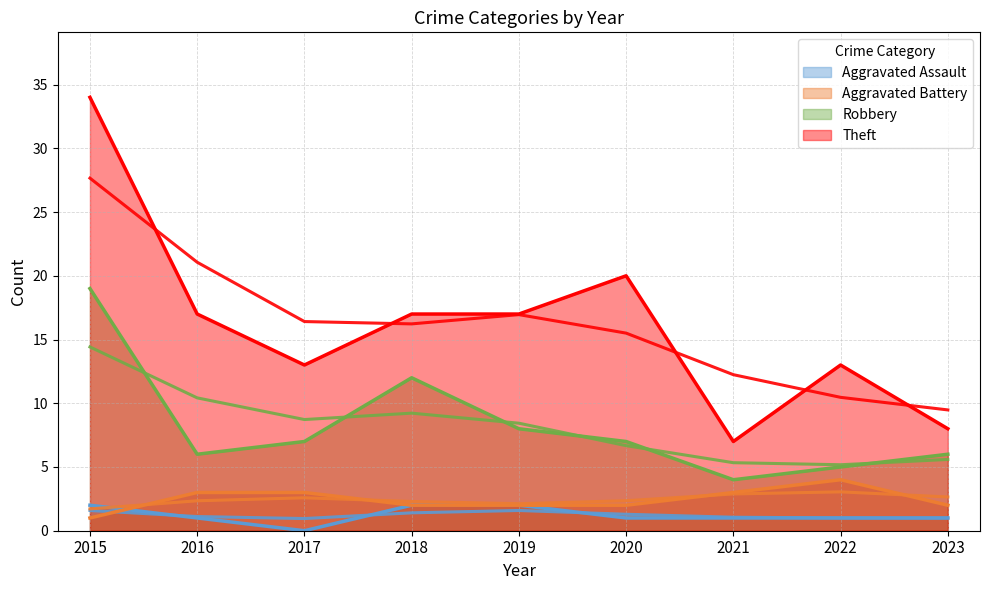

Count the number of data series in this chart.

4